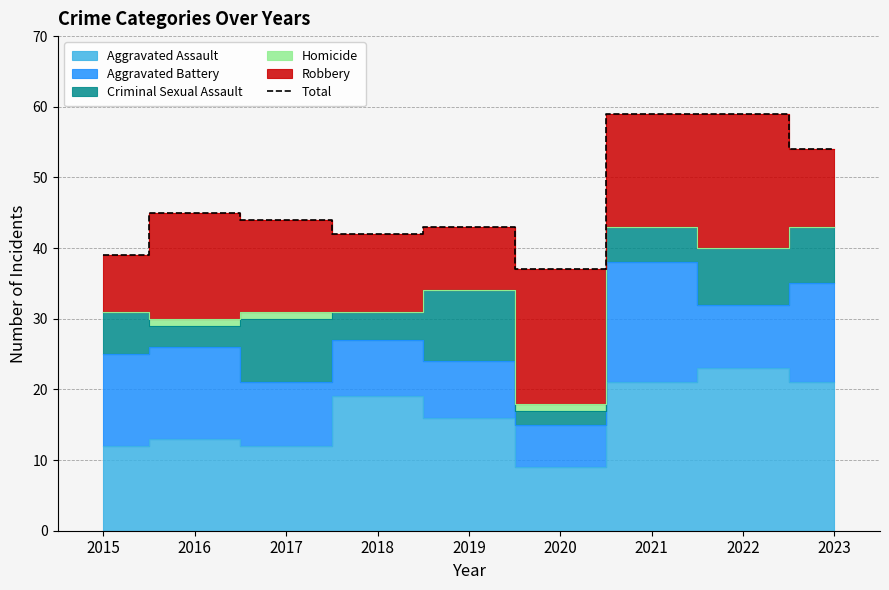

Read the value at 2017, to the nearest 10.

40